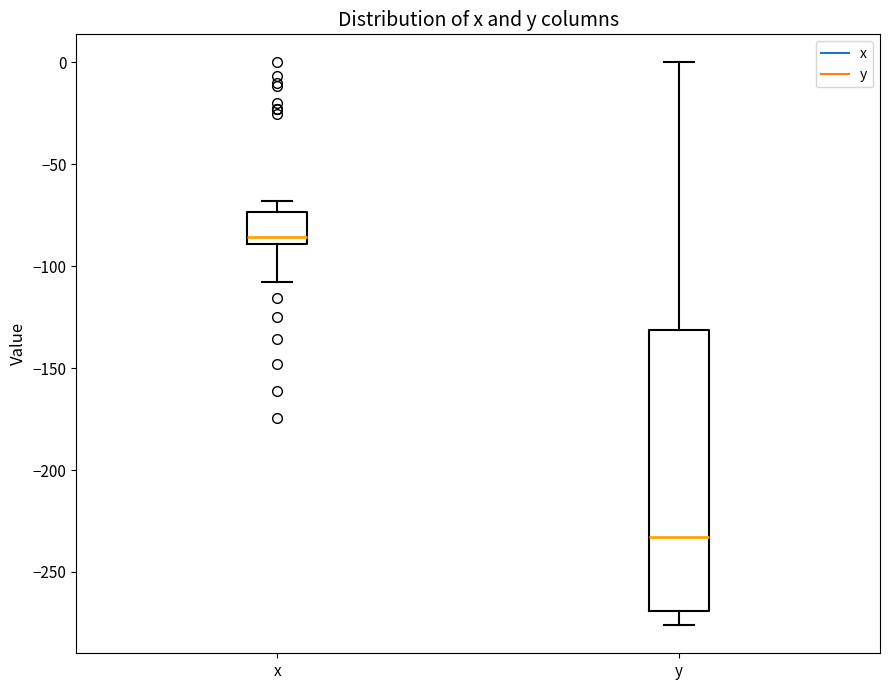

Which box's median line is the highest?

x